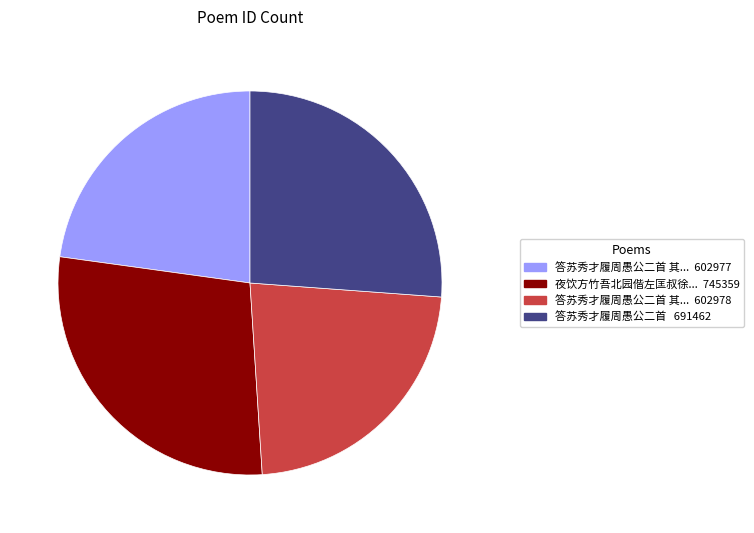

Does any single category account for the majority?

No